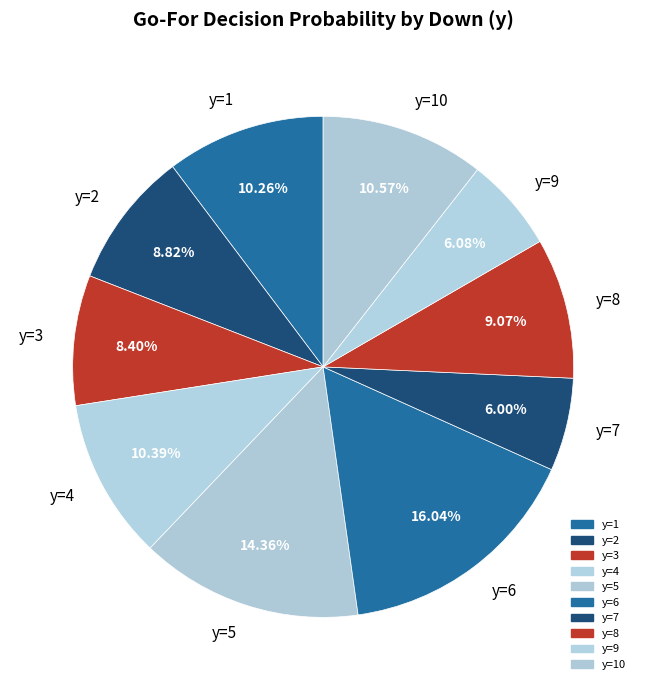

How many segments does this pie chart have?

10